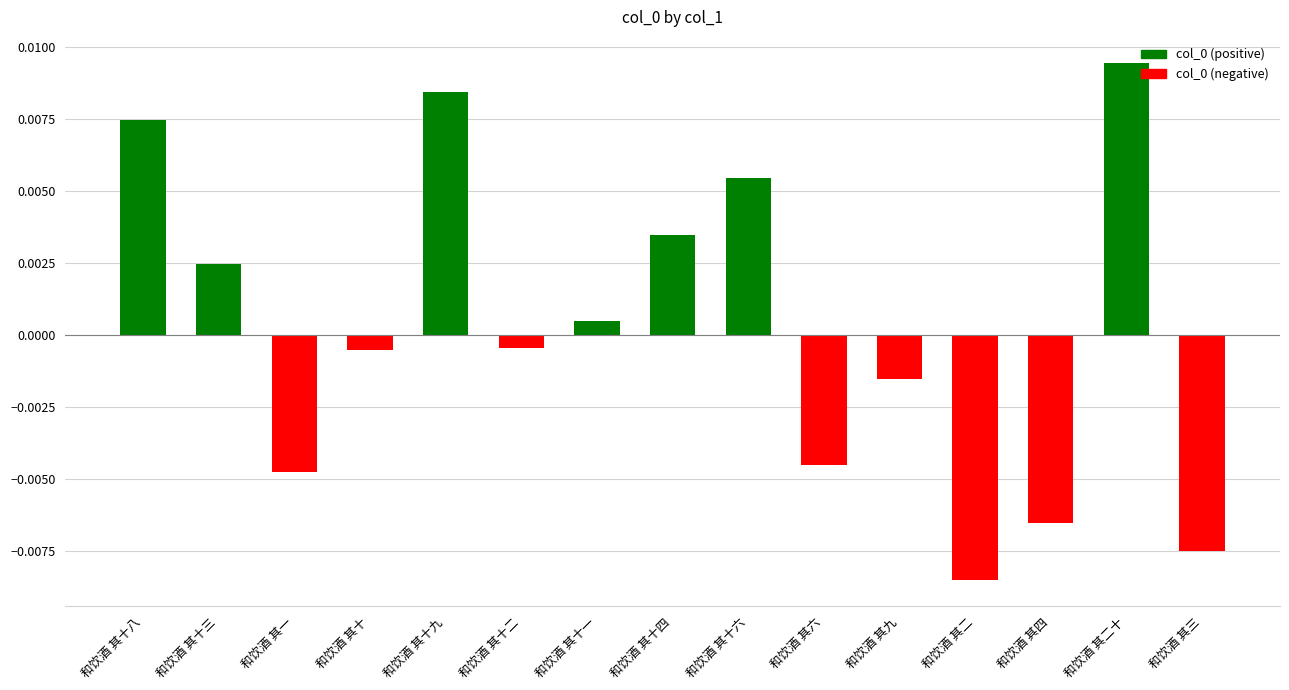

Which category has the lowest value across all series?

和饮酒 其二